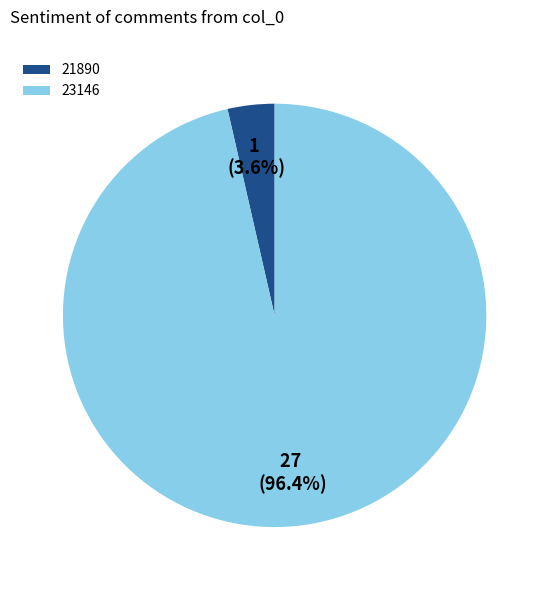

Which has a higher value, 23146 or 21890?

23146